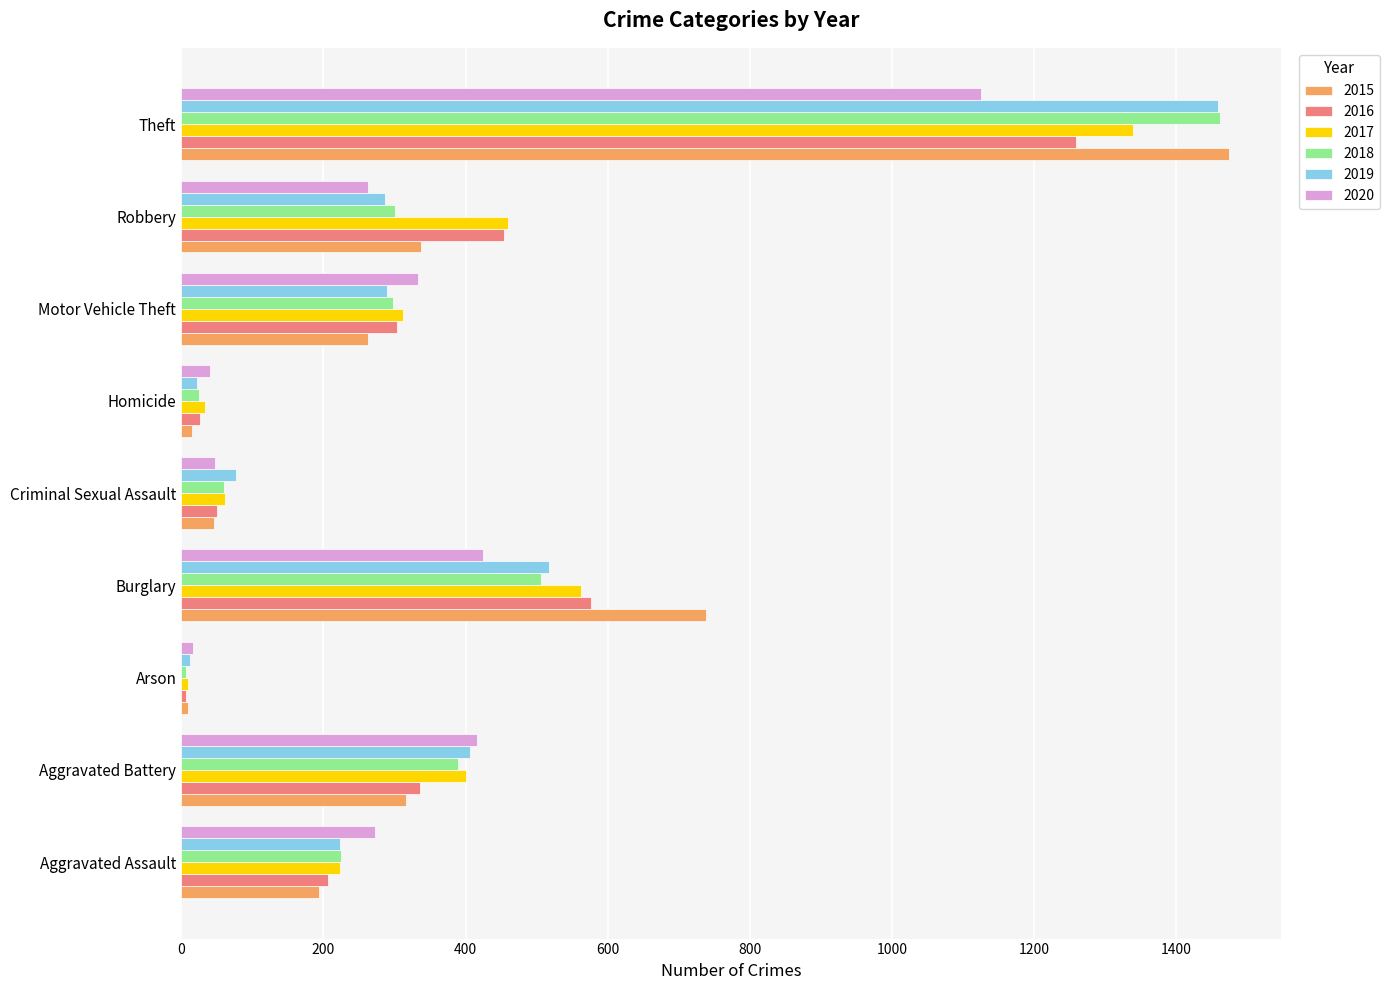

What is the spread (max minus min) of values at Aggravated Battery?

100